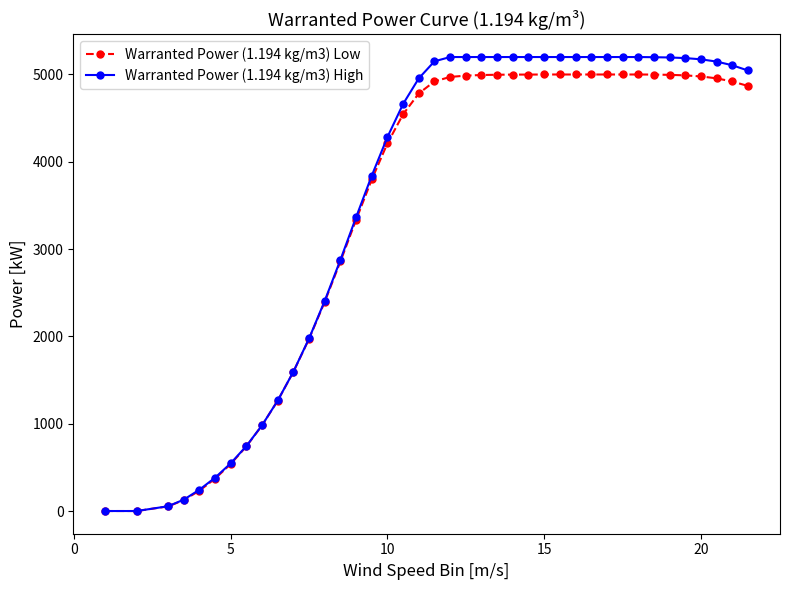

Which series has the largest range (max minus min)?

Warranted Power (1.194 kg/m3) High